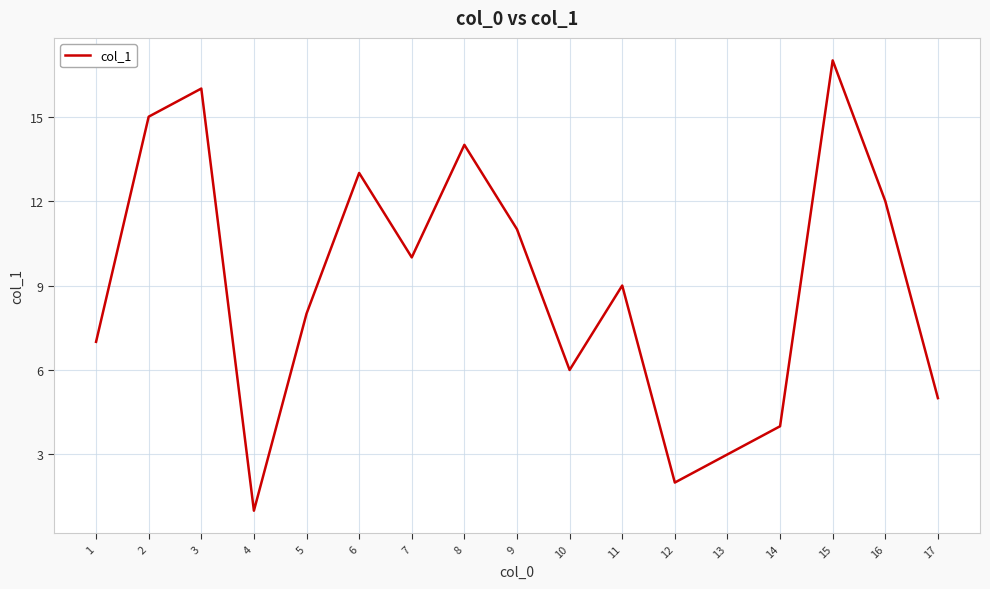

How many categories are shown in the chart?

17